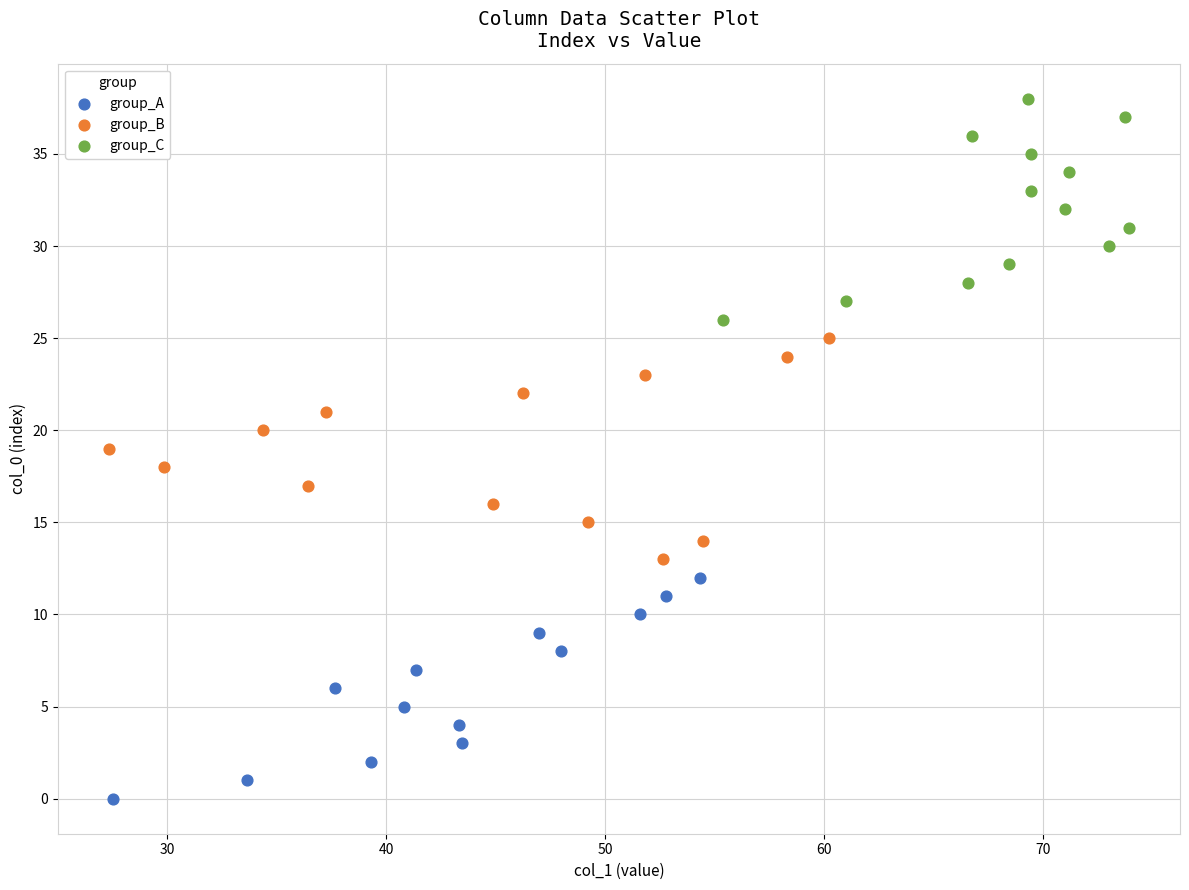

Which series reaches the minimum Y coordinate?

group_A